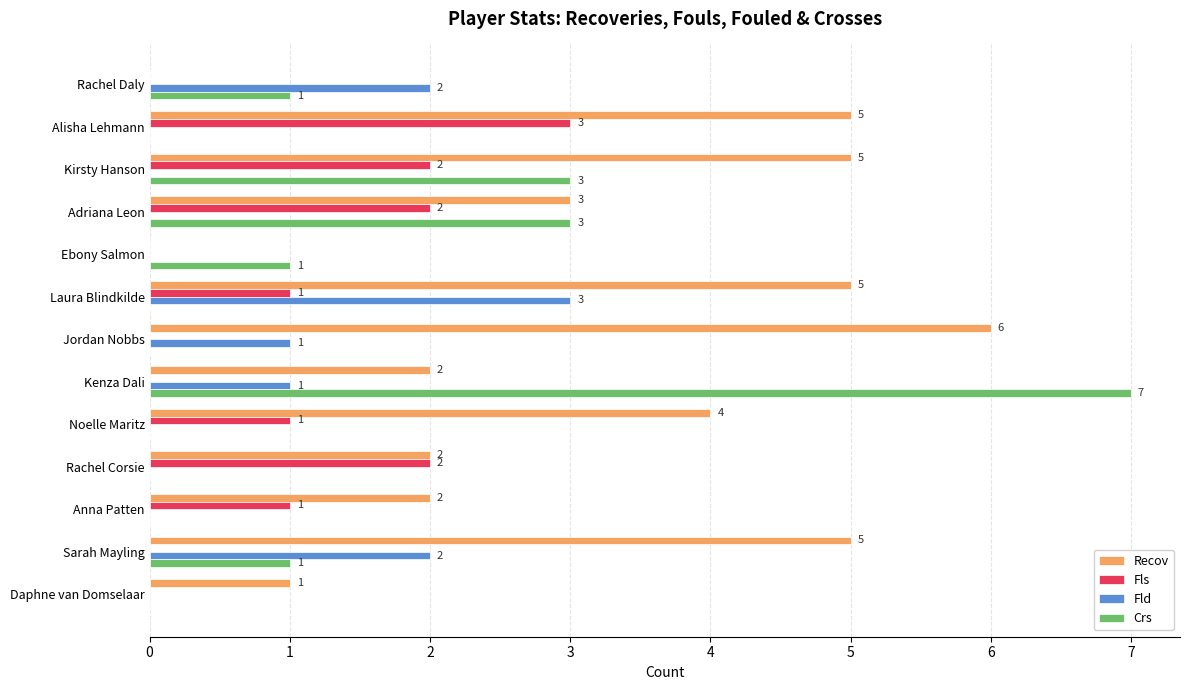

Is the value of Recov at Jordan Nobbs greater than the value of Fls at Daphne van Domselaar?

Yes